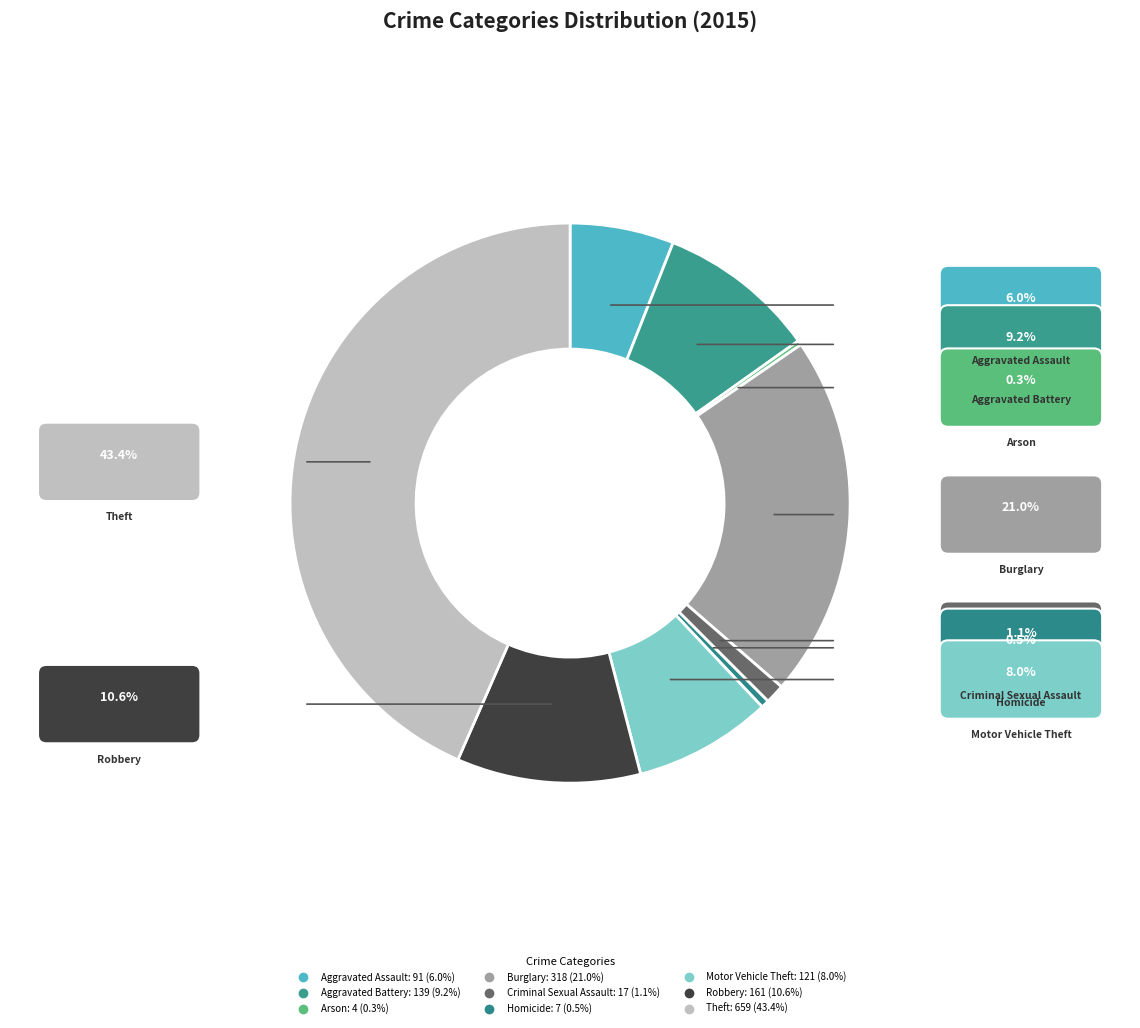

Combined, do Arson and Aggravated Battery account for over 50%?

No